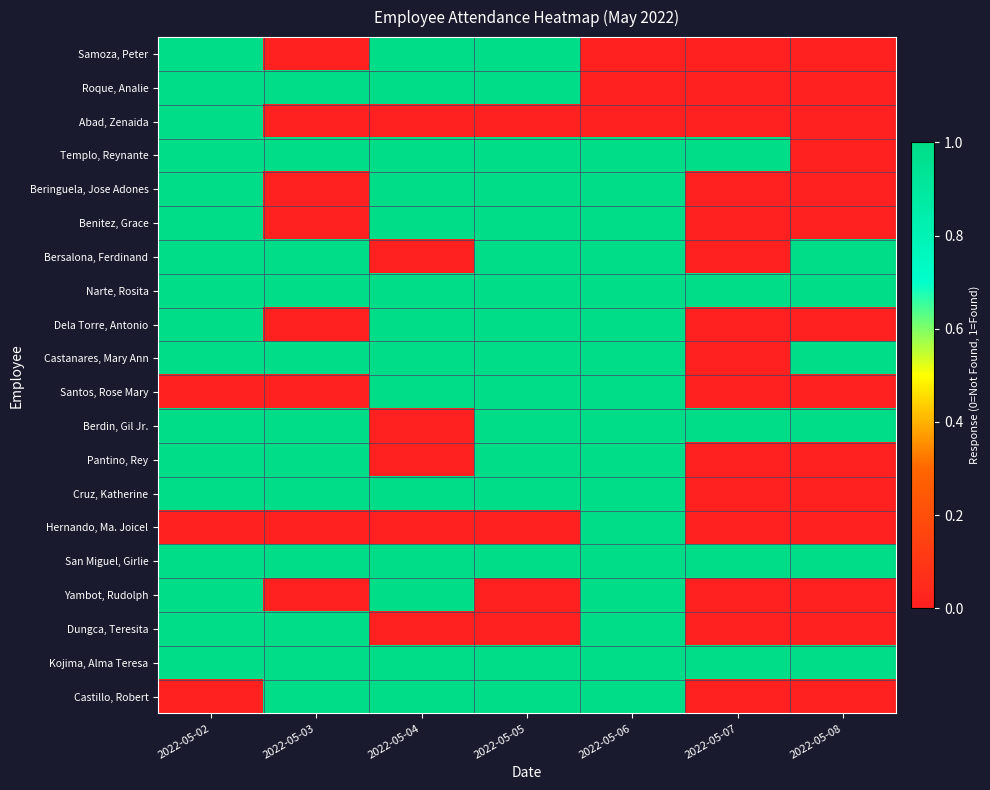

Which series has the largest range (max minus min)?

Samoza, Peter